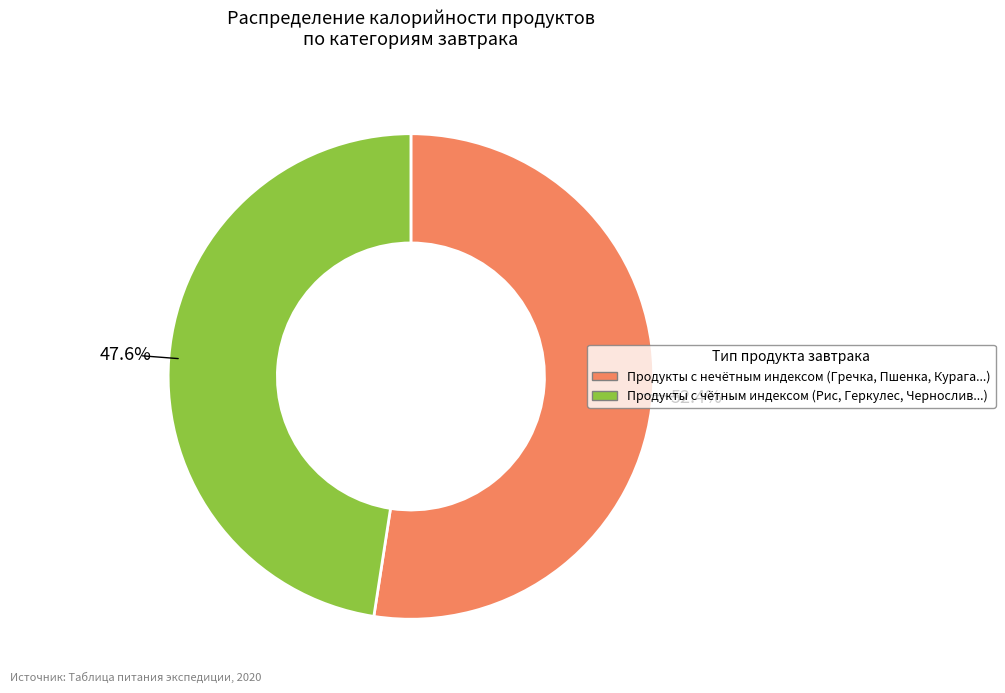

Is there any slice that represents more than half of the pie?

Yes